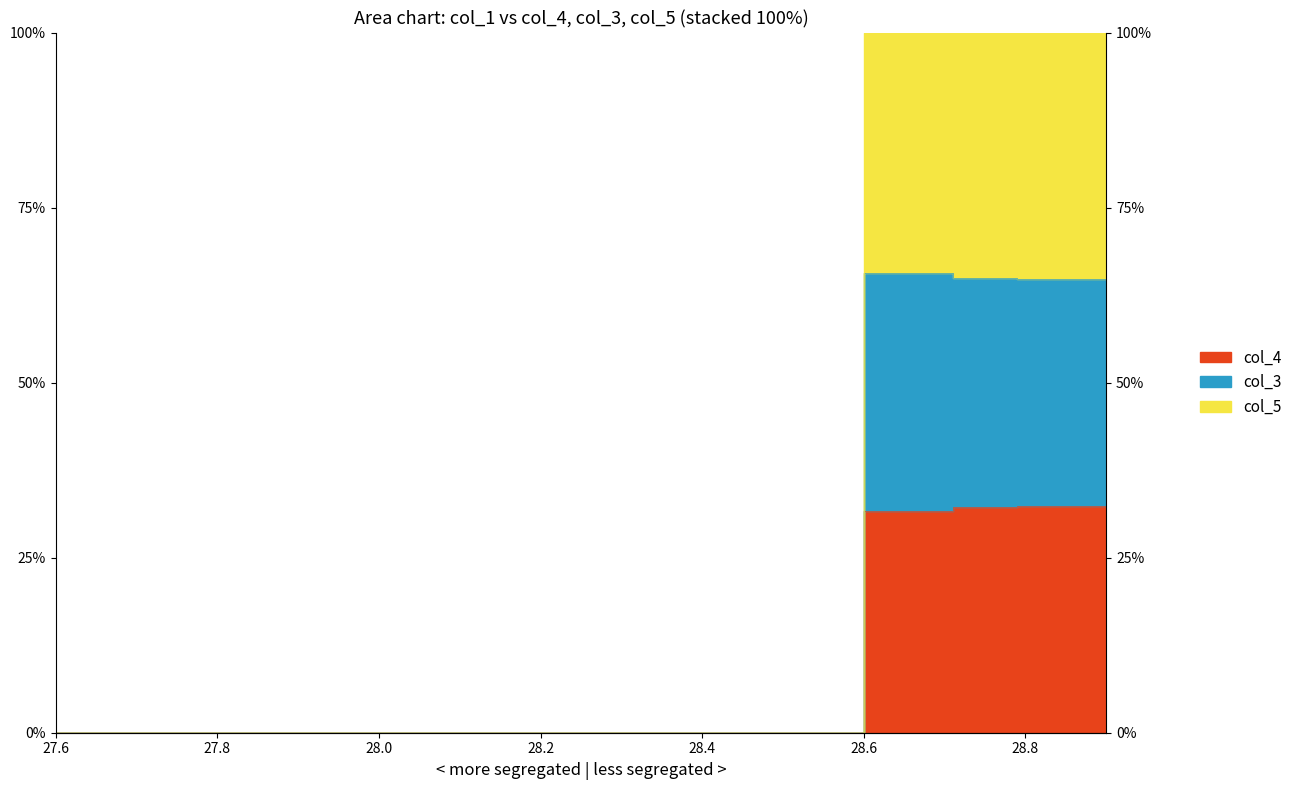

How many lines are shown in the chart?

3